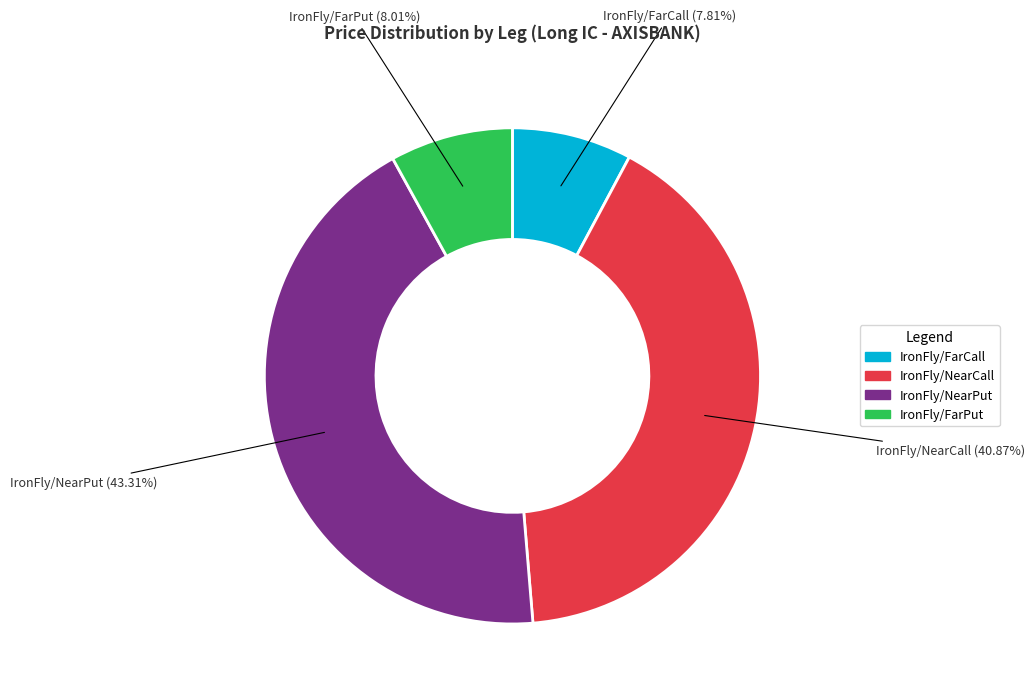

What is the largest slice in the pie chart?

IronFly/NearPut